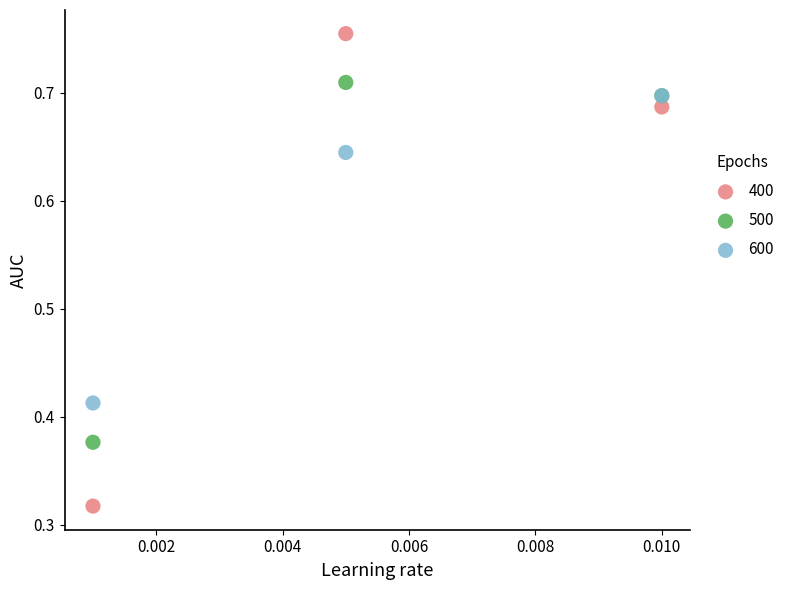

What are all the series names shown in the legend?

400, 500, 600